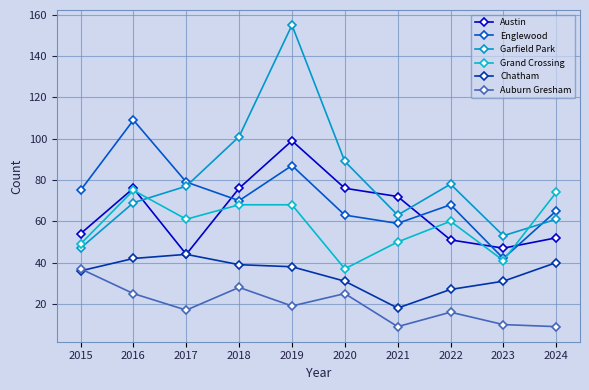

What is the sum of the Austin values at 2022 and 2019?

150